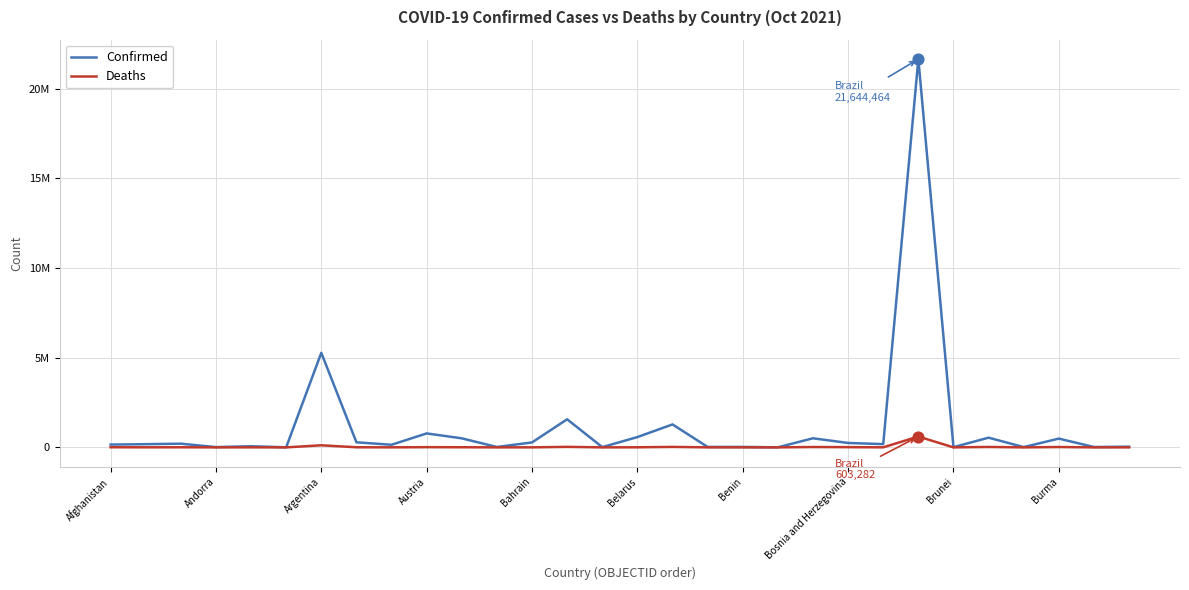

What are all the series names shown in the legend?

Confirmed, Deaths